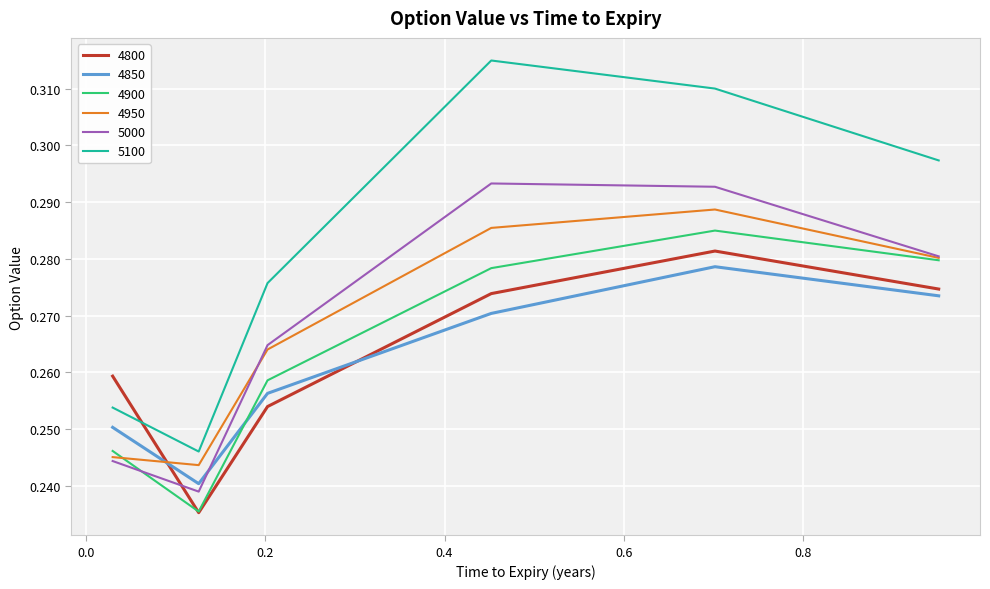

Which series has the widest spread of values?

5100